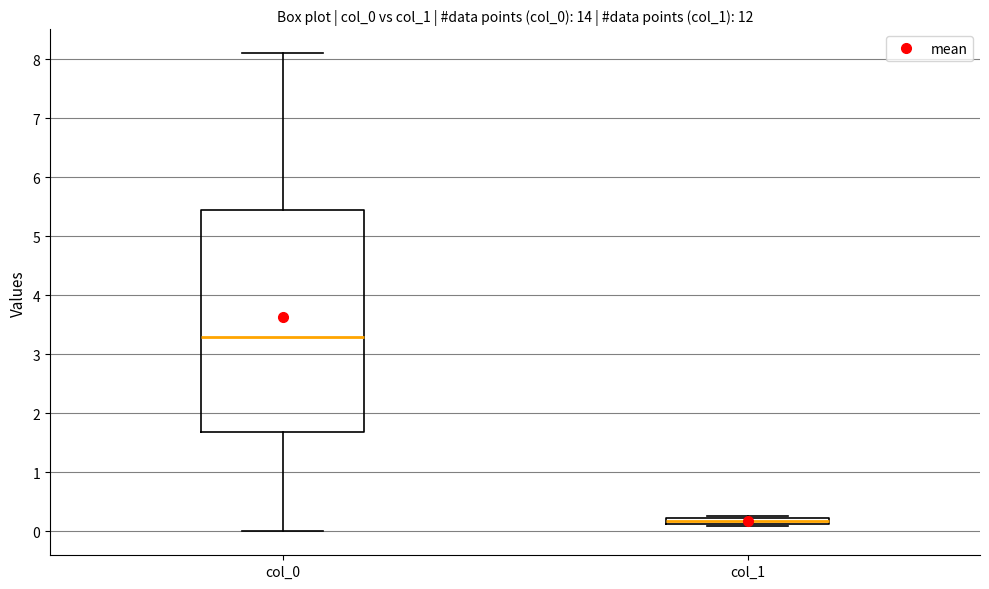

Which box's median line is the highest?

col_0